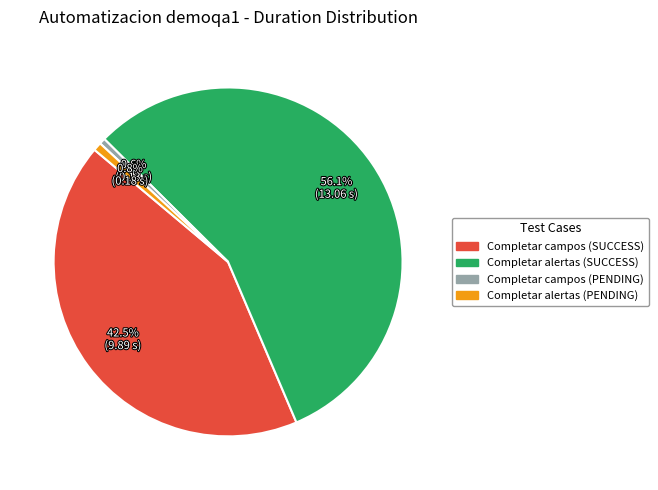

How much of the chart is everything except Completar campos (SUCCESS)?

57.5%